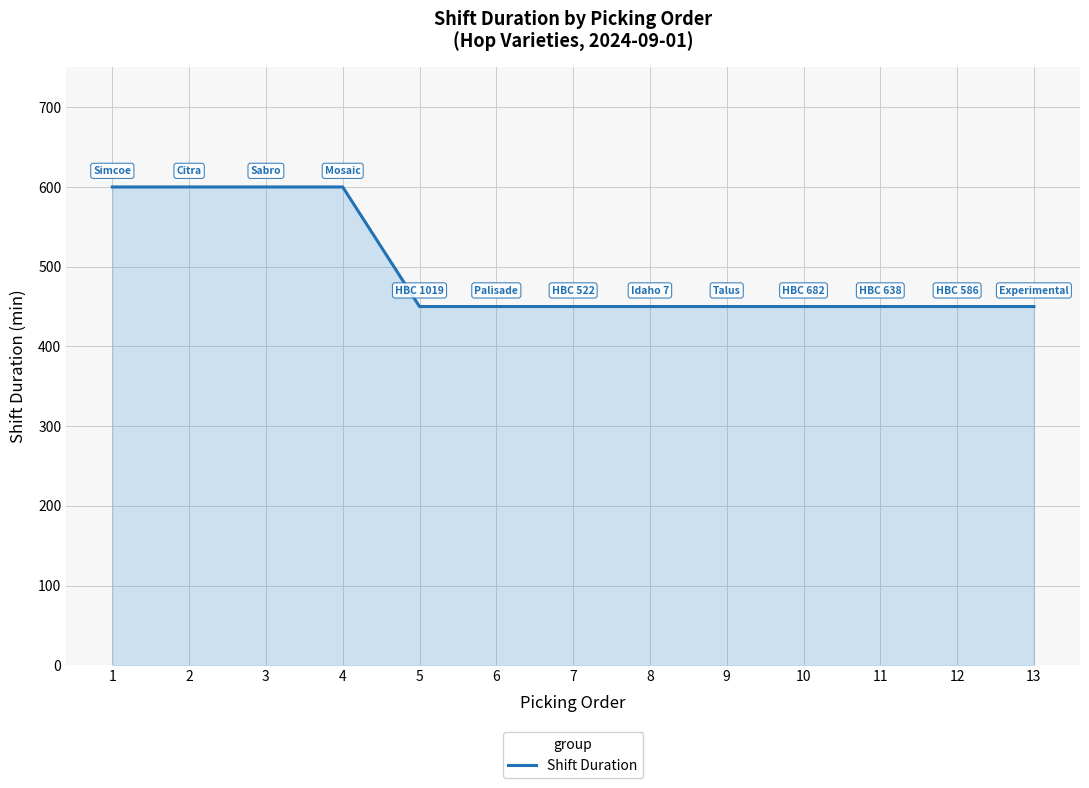

Is it true that the value at 5 is 107?

False